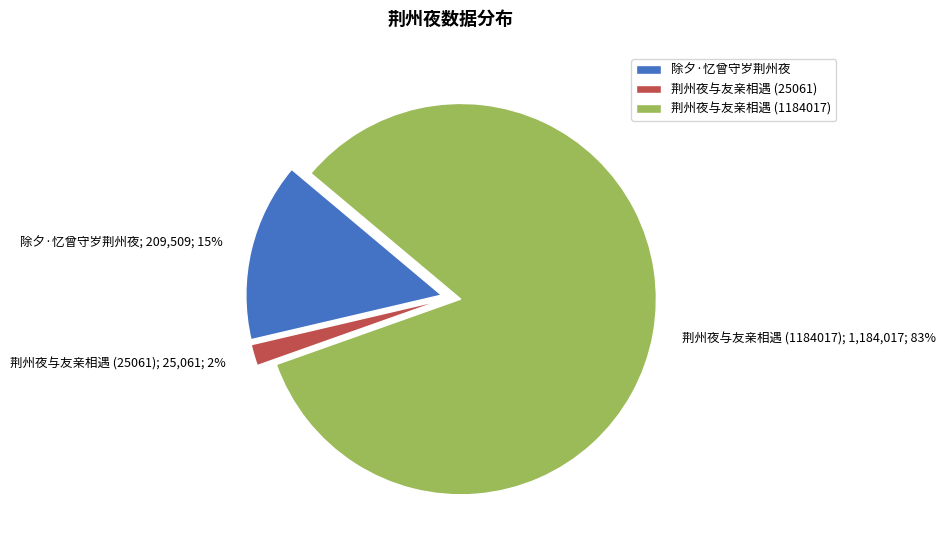

Which has a higher value, 荆州夜与友亲相遇 (1184017) or 荆州夜与友亲相遇 (25061)?

荆州夜与友亲相遇 (1184017)